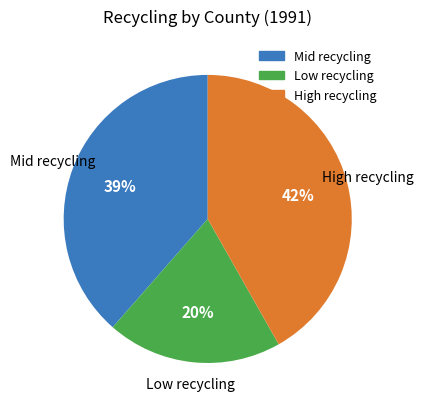

Does any single category account for the majority?

No